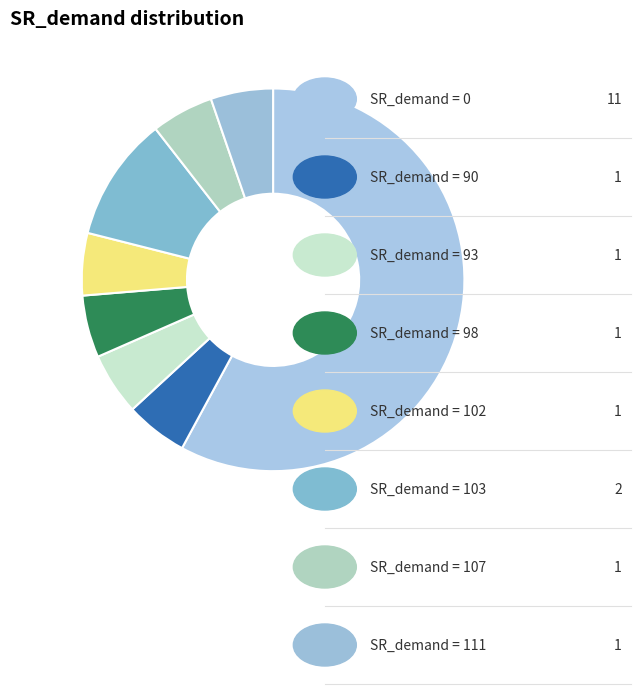

Count the number of slices in the pie.

8